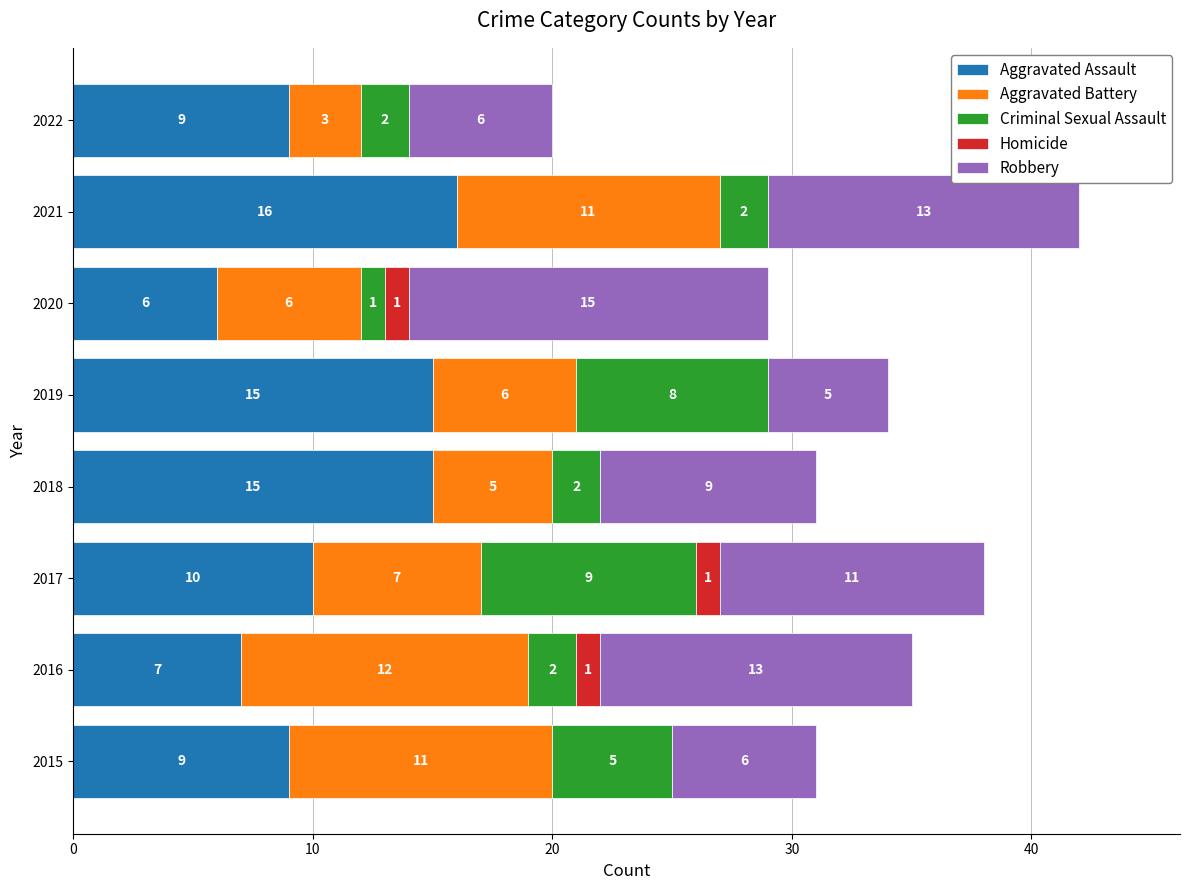

What is the maximum value for Aggravated Assault?

16